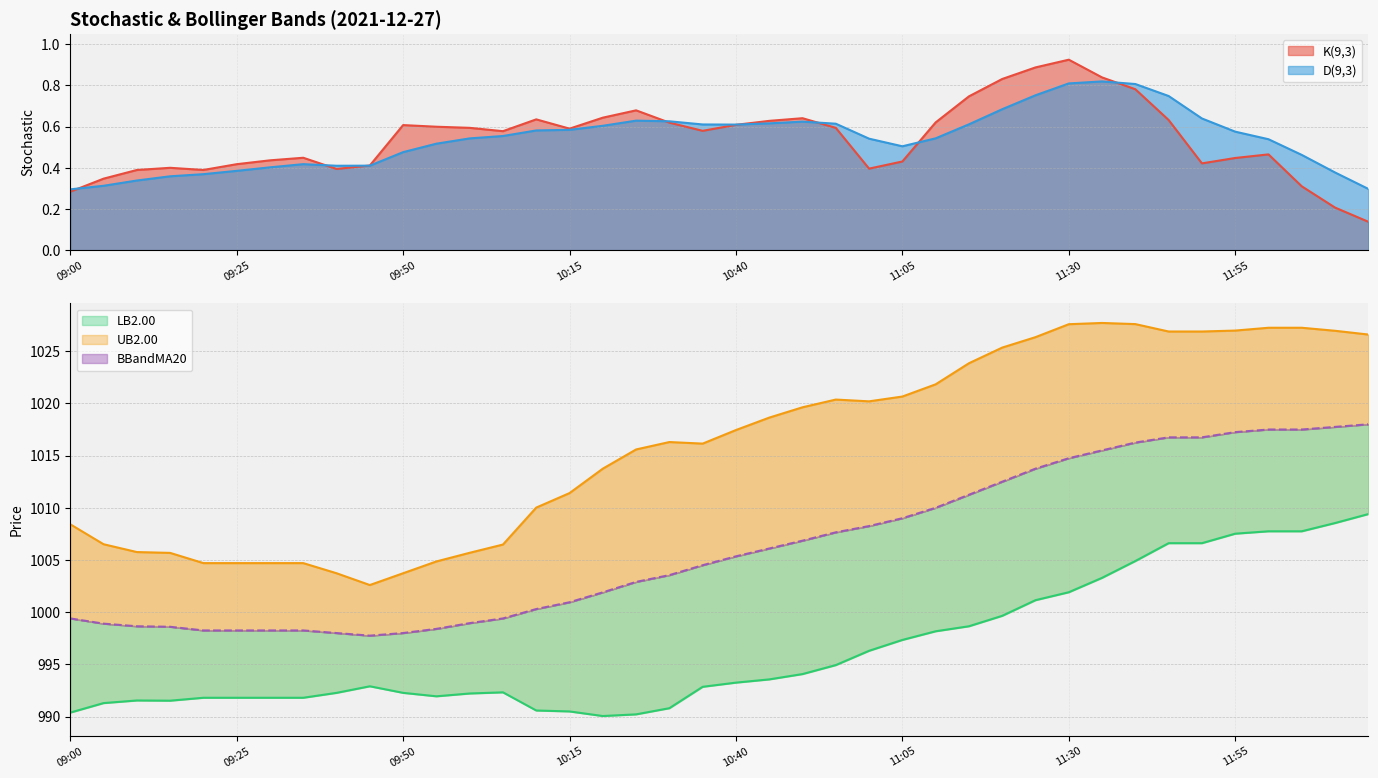

What is the label of the 17th point from the left?

10:20